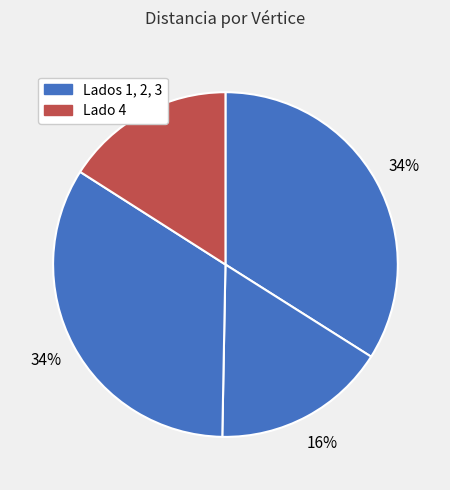

Does any single category account for the majority?

No